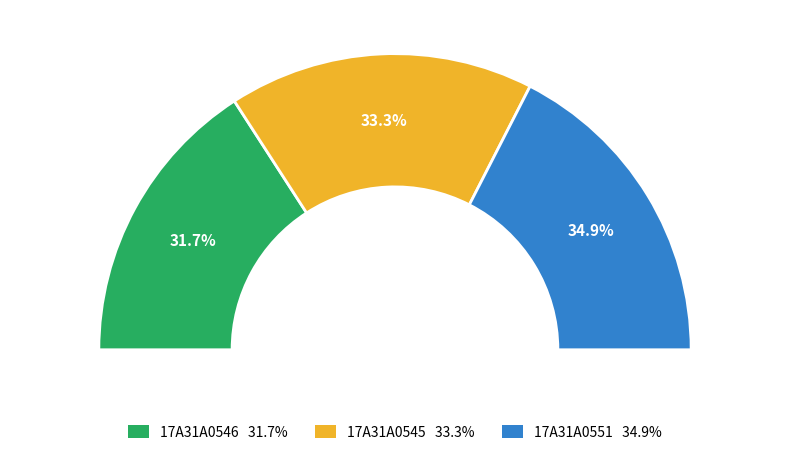

To the nearest percent, what is the average slice percentage?

33%